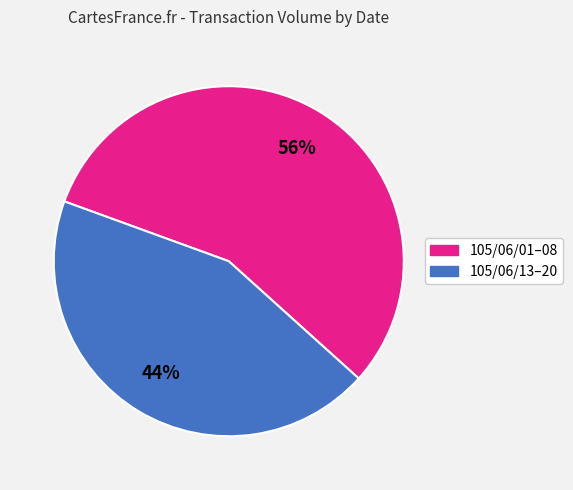

Is there a majority slice in this chart?

Yes